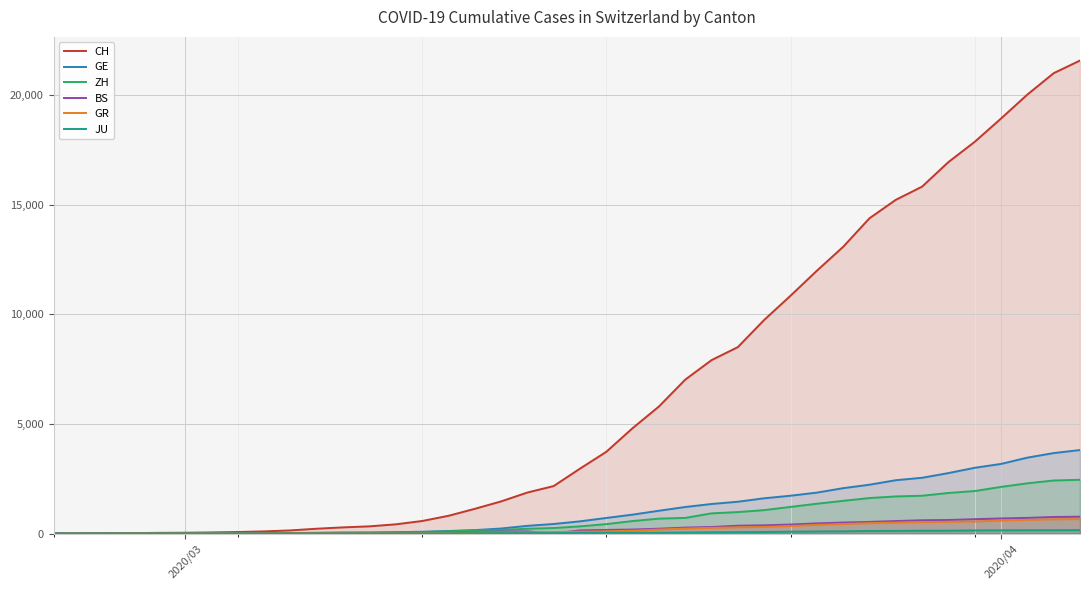

What is the maximum value shown in the chart?

21574